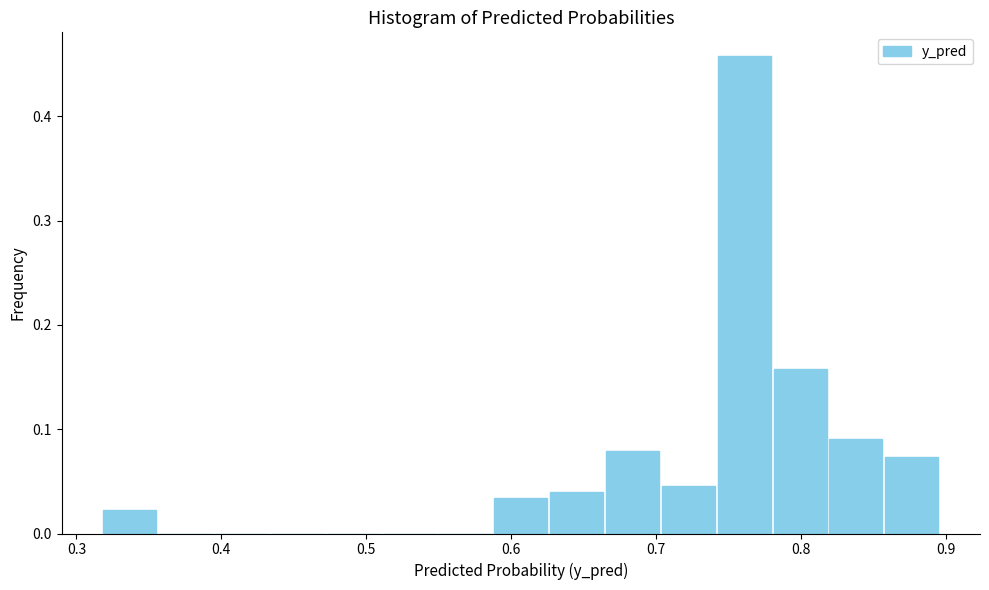

Around what value on the x-axis is the tallest bar? Give the approximate position of its centre, as read against the axis.

0.76